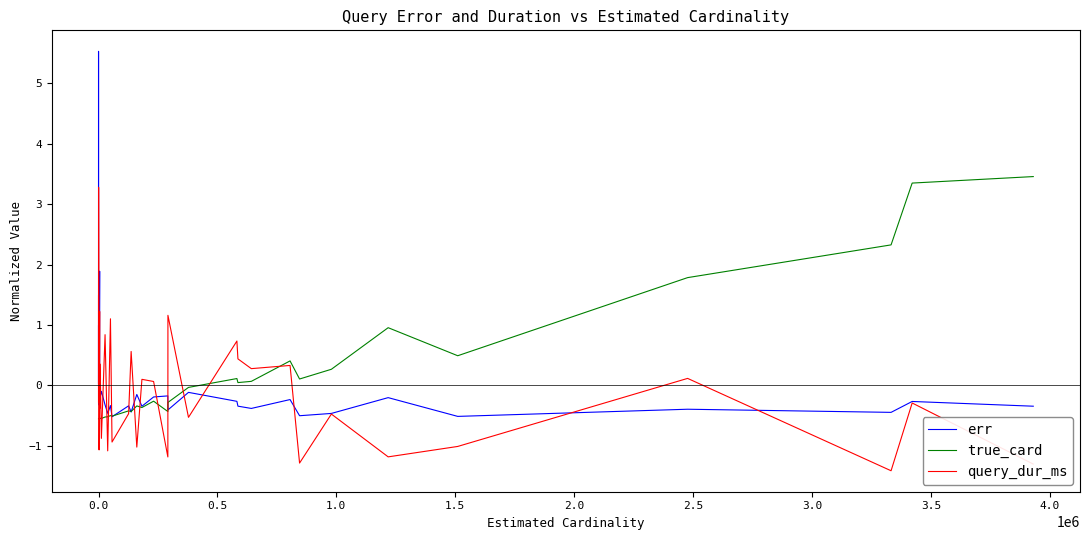

What is the maximum value shown in the chart?

5.5